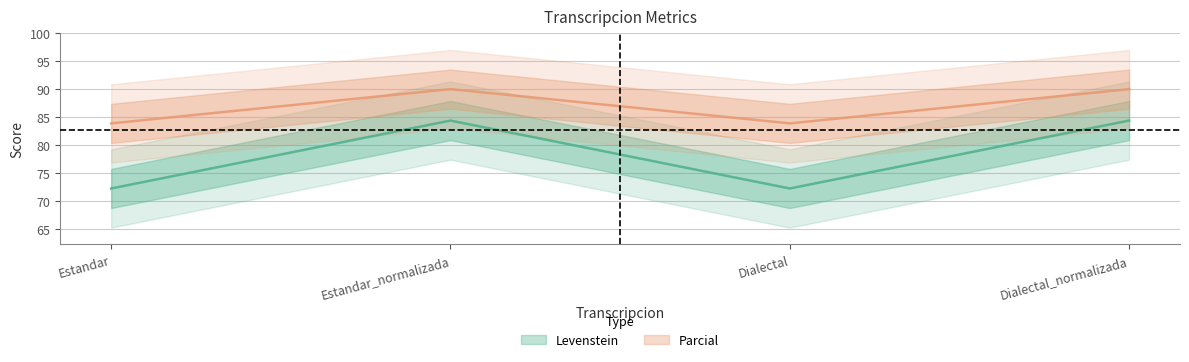

The Levenstein series shows 97.5 at Dialectal. True or false?

False